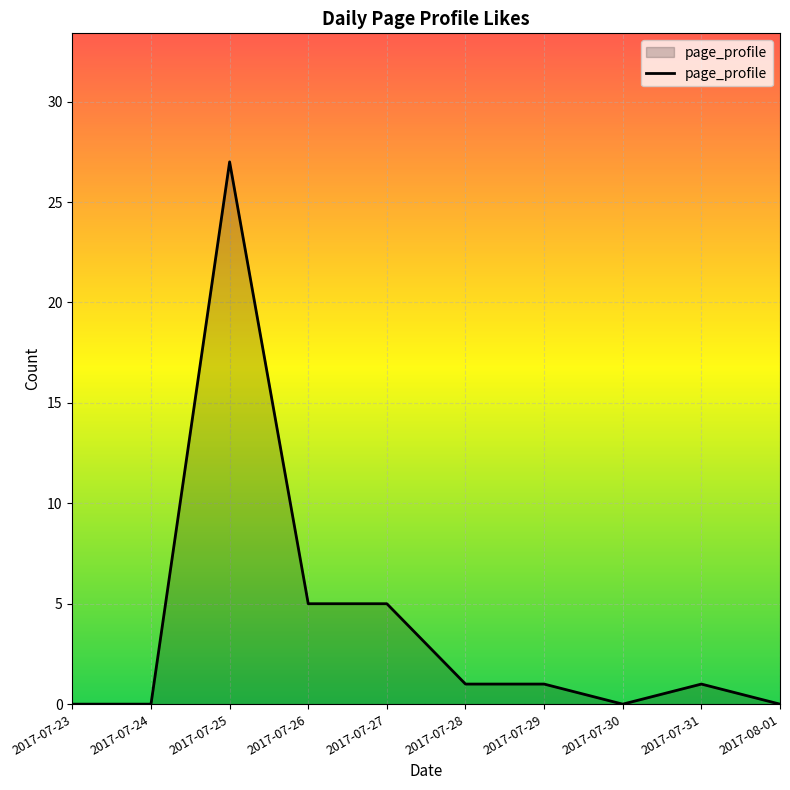

Which has a higher value, 2017-07-26 or 2017-07-29?

2017-07-26